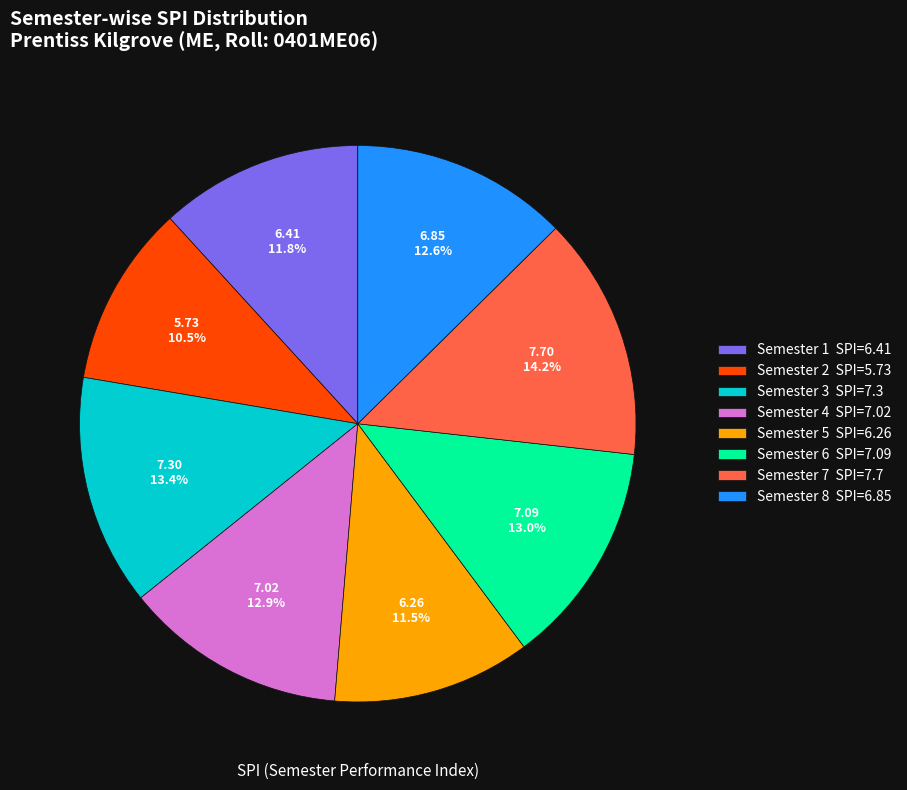

Do Semester 5 and Semester 1 together represent more than half of the pie?

No